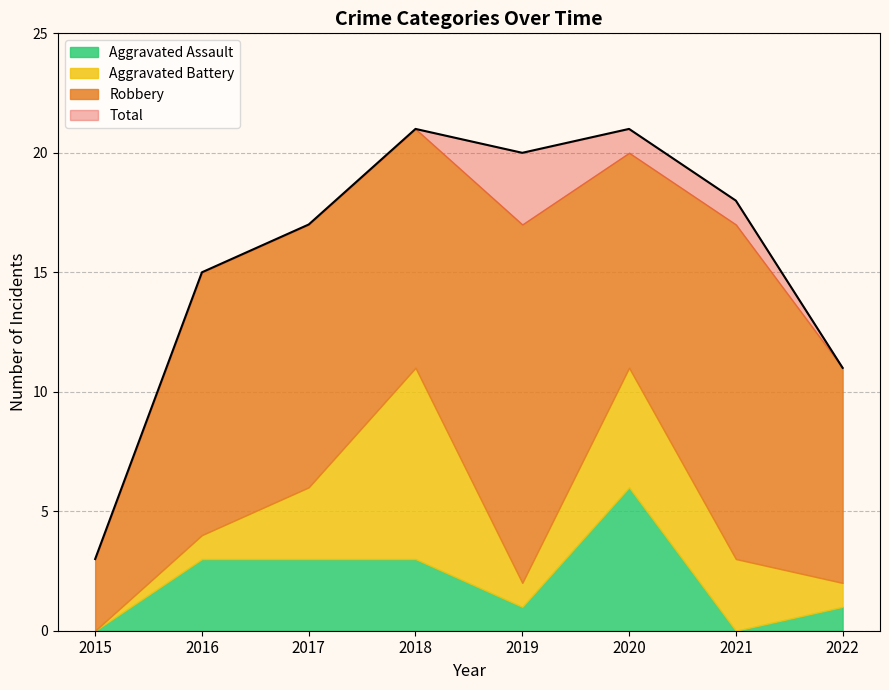

At which category does Robbery reach its first local peak?

2019